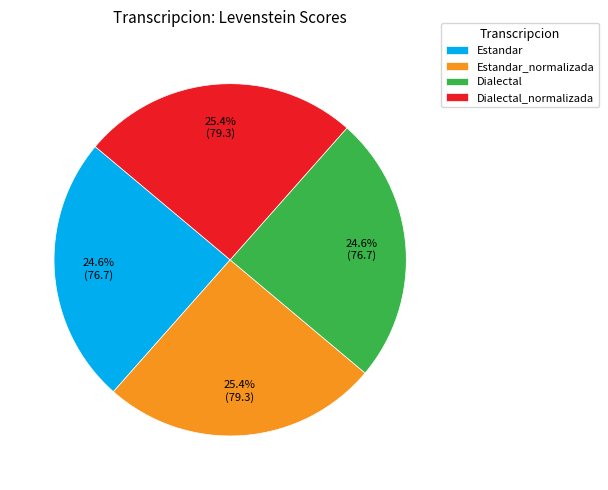

What is the total percentage of Dialectal and Estandar_normalizada?

50.0%